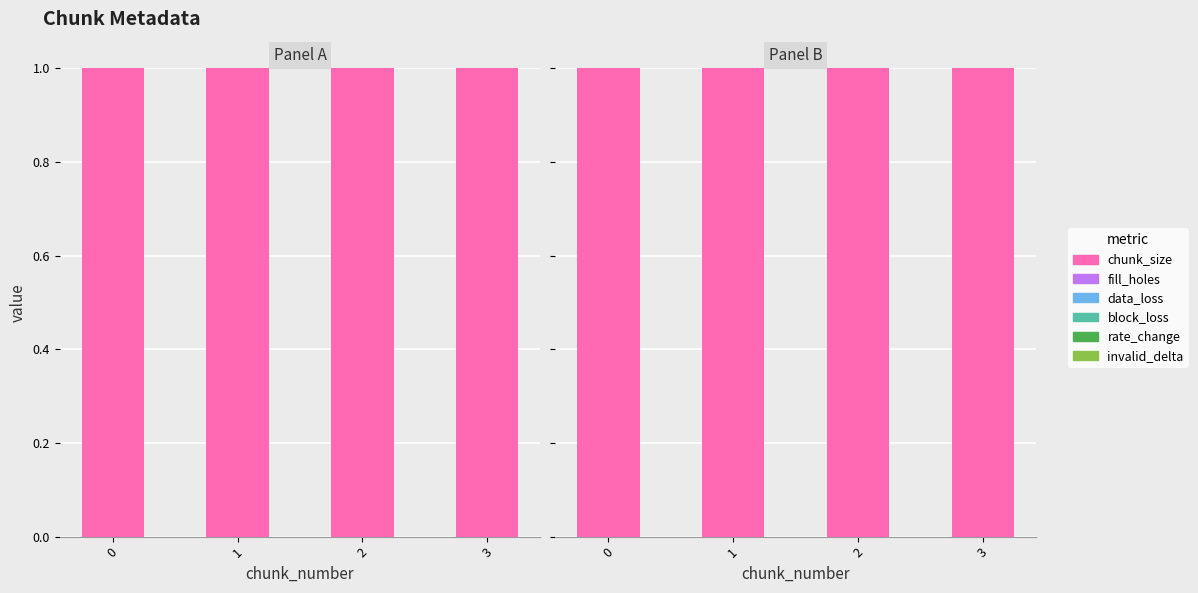

Reading left to right, extract all data points from this chart.

chunk_size: 0=1	1=1	2=1	3=1
fill_holes: 0=0	1=0	2=0	3=0
data_loss: 0=0	1=0	2=0	3=0
block_loss: 0=0	1=0	2=0	3=0
rate_change: 0=0	1=0	2=0	3=0
invalid_delta: 0=0	1=0	2=0	3=0